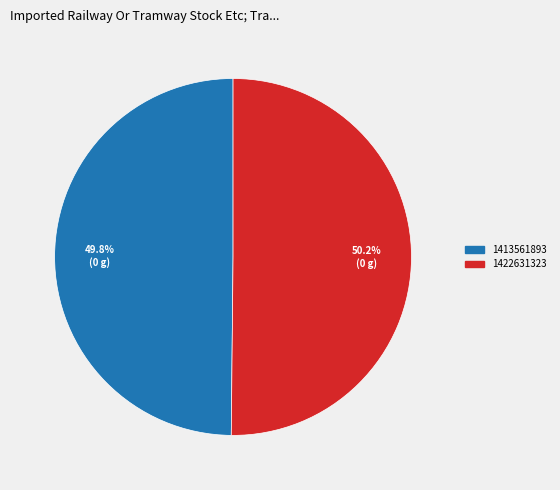

What percentage is the 1413561893 slice, to the nearest percent?

50%